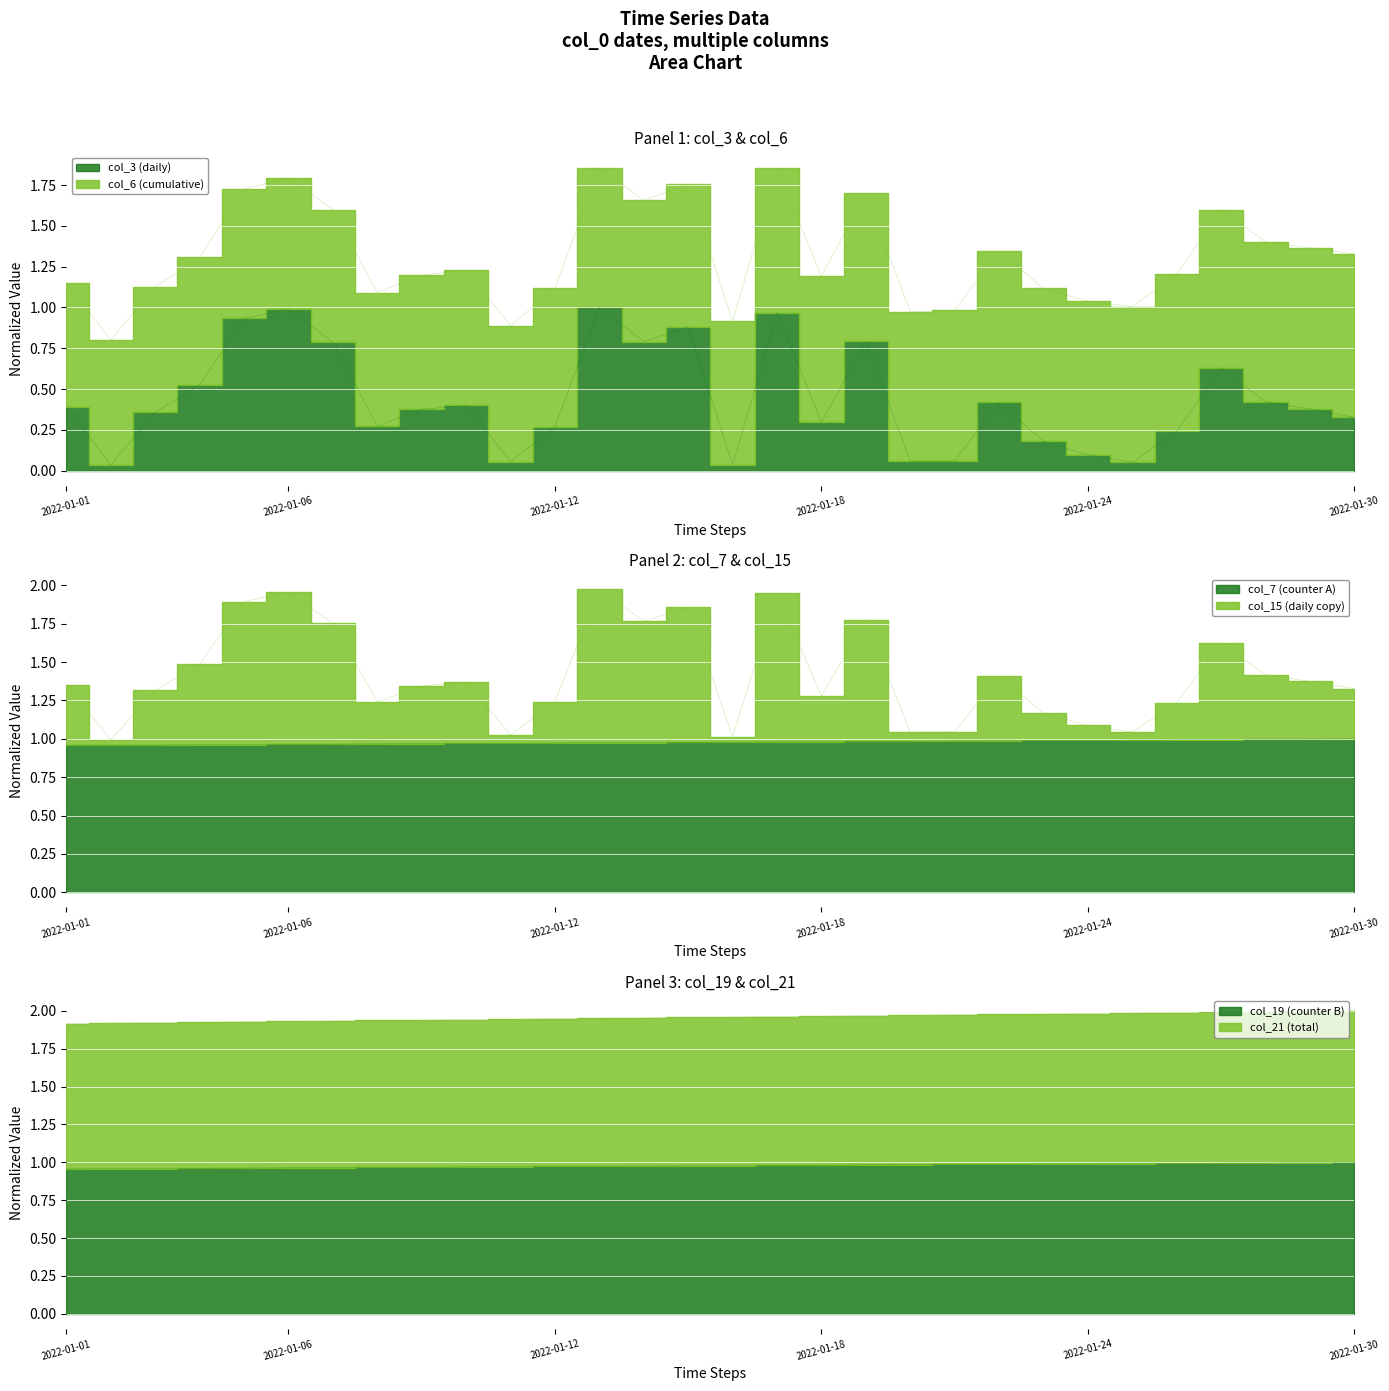

What is the value of the col_3 point at the 30th from the left?

0.3